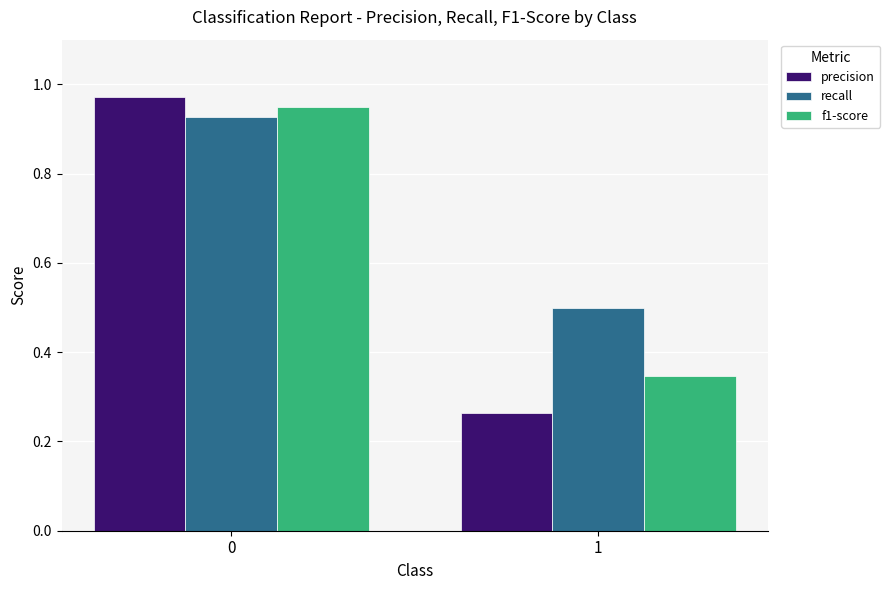

Is it true that recall equals 0.5 at 0?

False